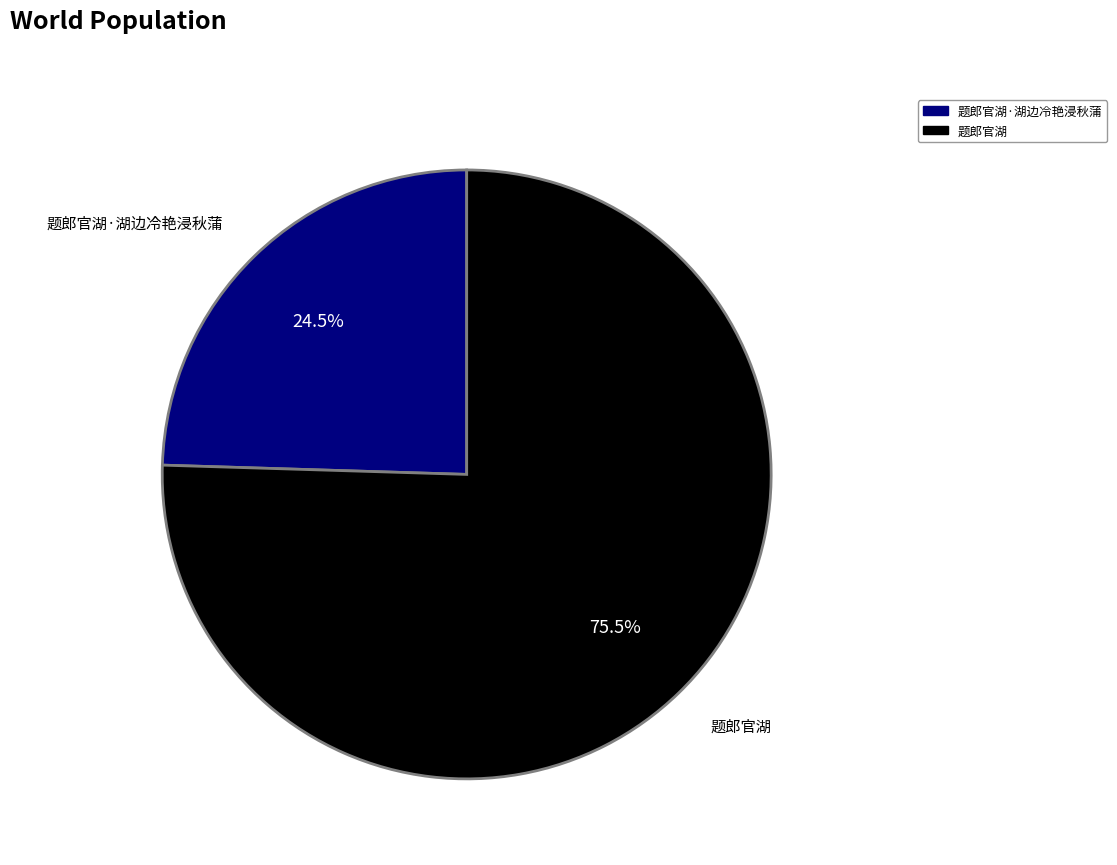

Between 题郎官湖·湖边冷艳浸秋蒲 and 题郎官湖, which is larger?

题郎官湖